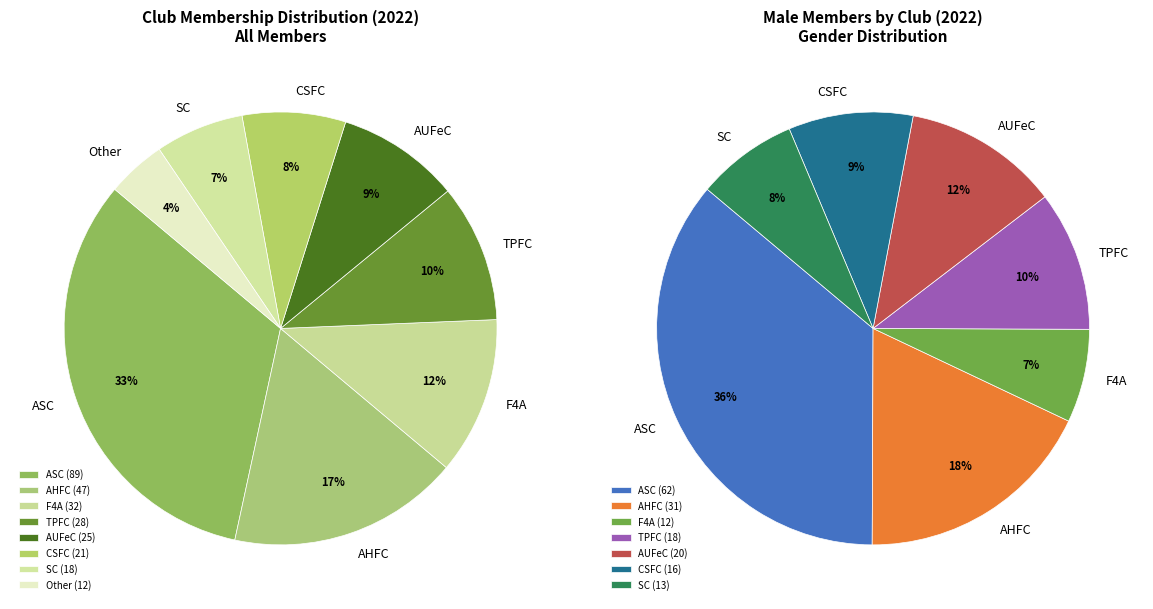

What is the ratio of the value at SC to the value at AUFeC?

0.7